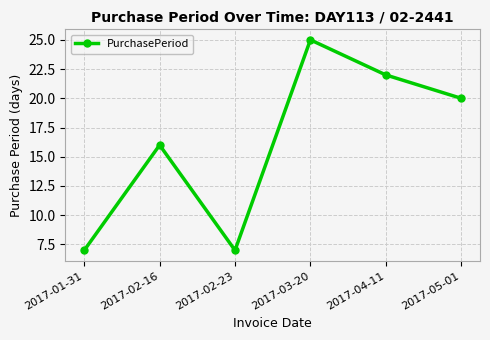

What is the change in value from 2017-02-16 to 2017-03-20?

+9